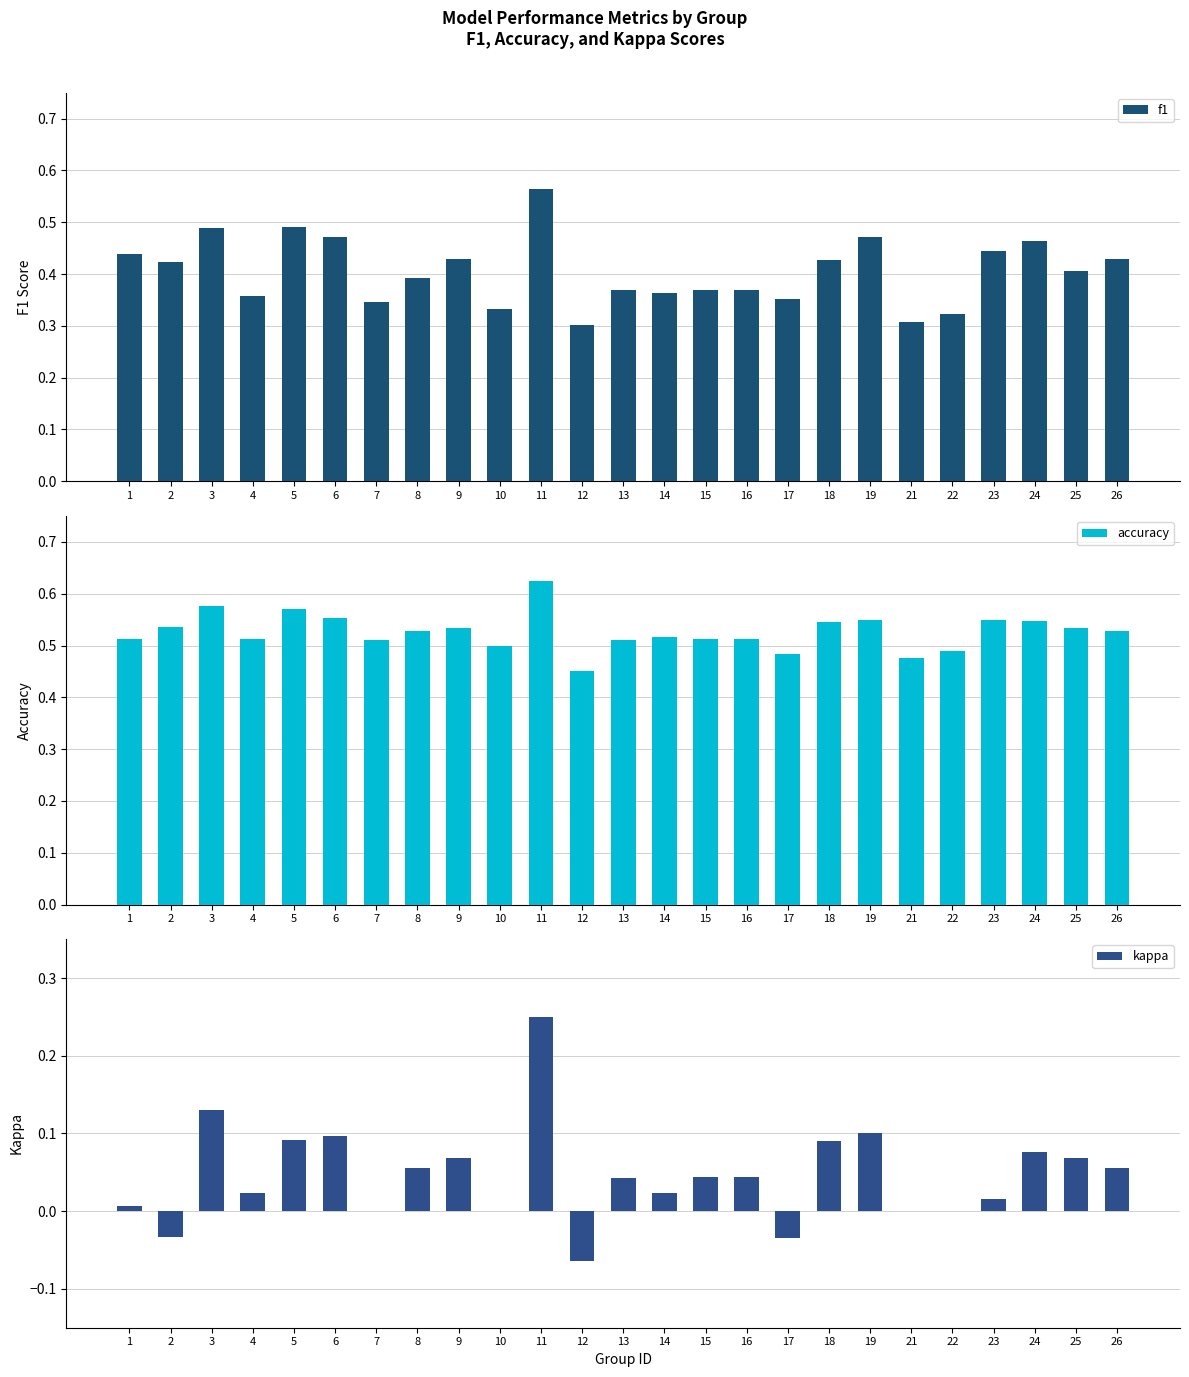

Which has a higher value, 10 or 23?

23